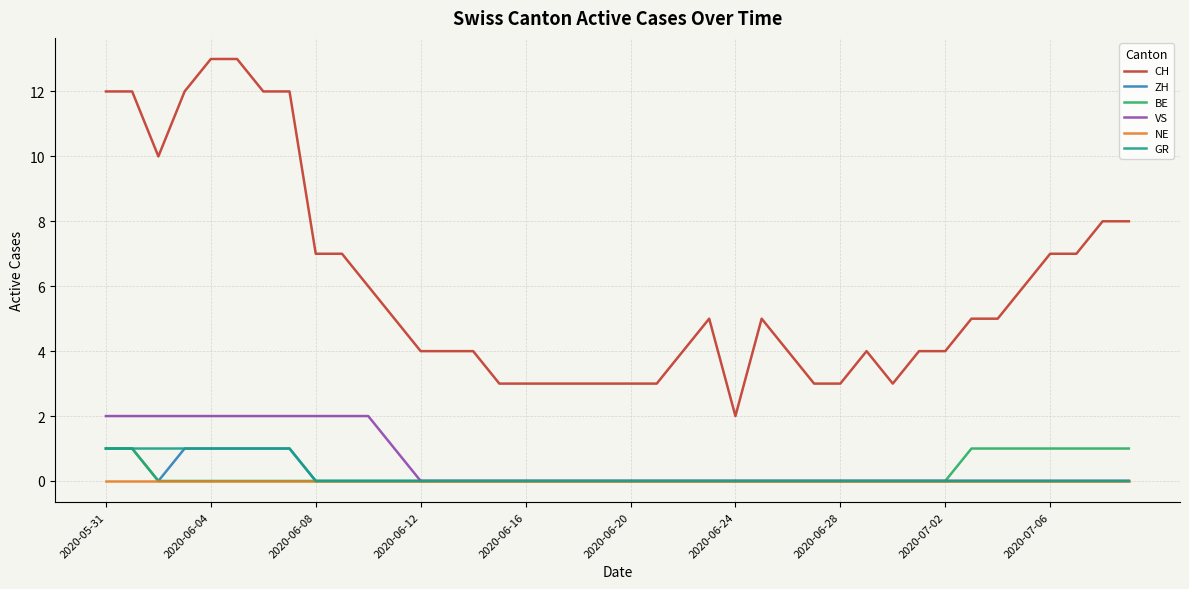

Reading left to right, transcribe all the data shown in this chart.

CH: 12	12	10	12	13	13	12	12	7	7	6	5	4	4	4	3	3	3	3	3	3	3	4	5	2	5	4	3	3	4	3	4	4	5	5	6	7	7	8	8
ZH: 1	1	0	1	1	1	1	1	0	0	0	0	0	0	0	0	0	0	0	0	0	0	0	0	0	0	0	0	0	0	0	0	0	0	0	0	0	0	0	0
BE: 1	1	0	0	0	0	0	0	0	0	0	0	0	0	0	0	0	0	0	0	0	0	0	0	0	0	0	0	0	0	0	0	0	1	1	1	1	1	1	1
VS: 2	2	2	2	2	2	2	2	2	2	2	1	0	0	0	0	0	0	0	0	0	0	0	0	0	0	0	0	0	0	0	0	0	0	0	0	0	0	0	0
NE: 0	0	0	0	0	0	0	0	0	0	0	0	0	0	0	0	0	0	0	0	0	0	0	0	0	0	0	0	0	0	0	0	0	0	0	0	0	0	0	0
GR: 1	1	1	1	1	1	1	1	0	0	0	0	0	0	0	0	0	0	0	0	0	0	0	0	0	0	0	0	0	0	0	0	0	0	0	0	0	0	0	0